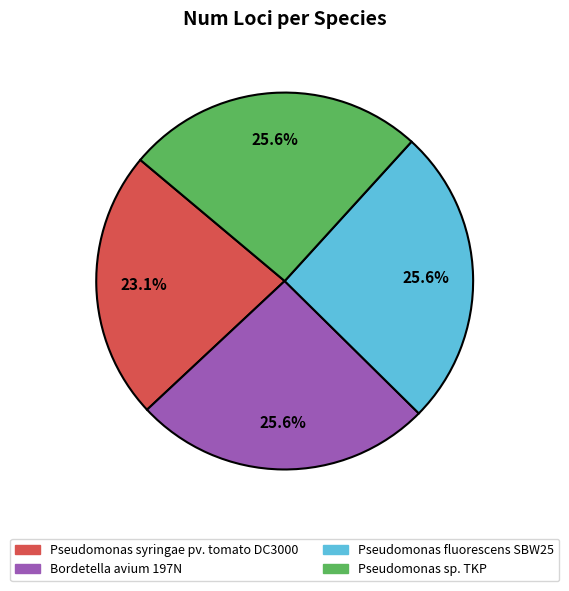

Is it true that Bordetella avium 197N is 26% of the pie?

True